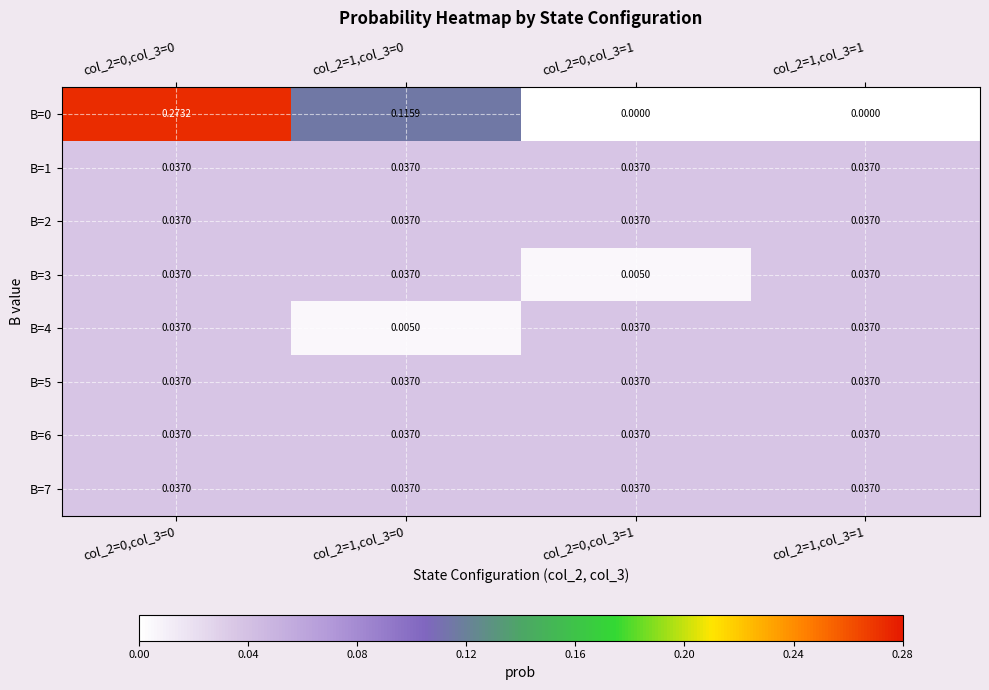

List the series in order of their peak value, lowest first.

B=1, B=2, B=3, B=4, B=5, B=6, B=7, B=0